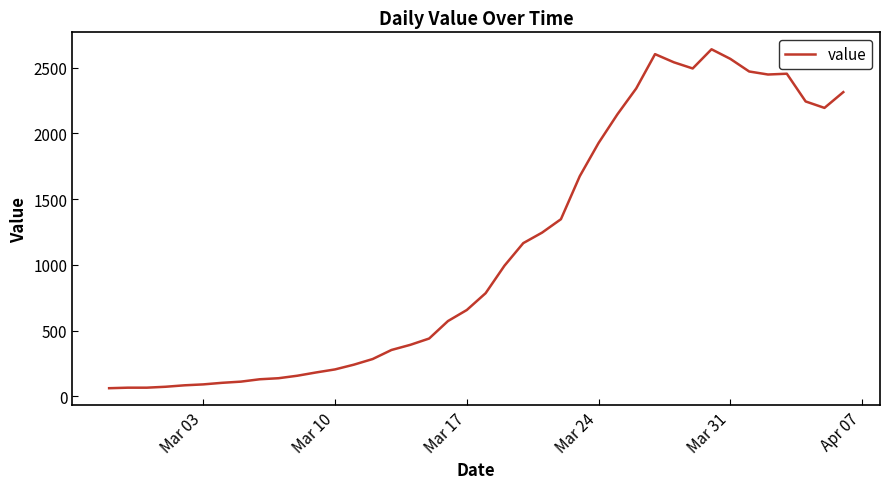

What is the difference between the second highest and second lowest values?

2538